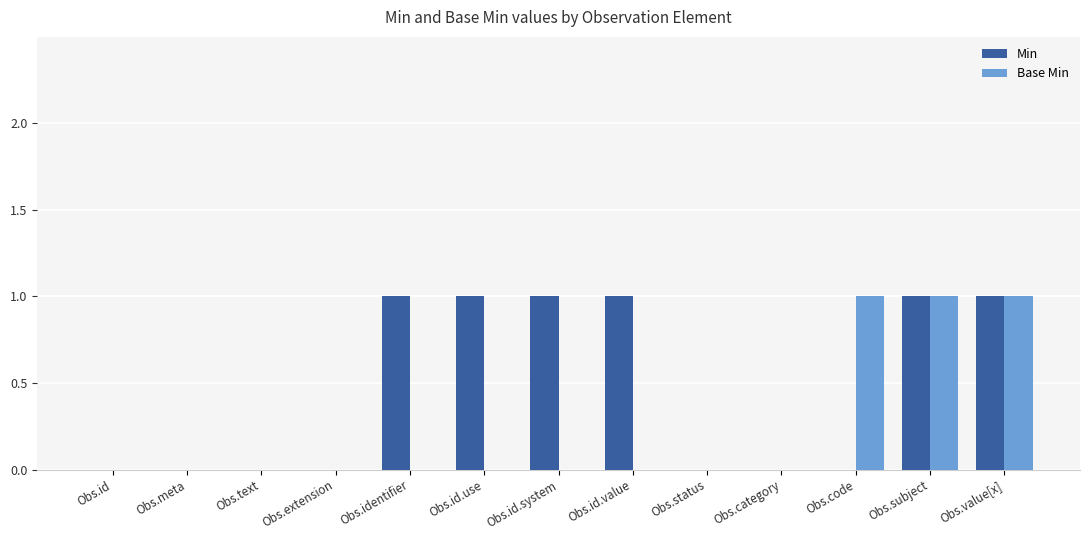

How many categories are shown in the chart?

13